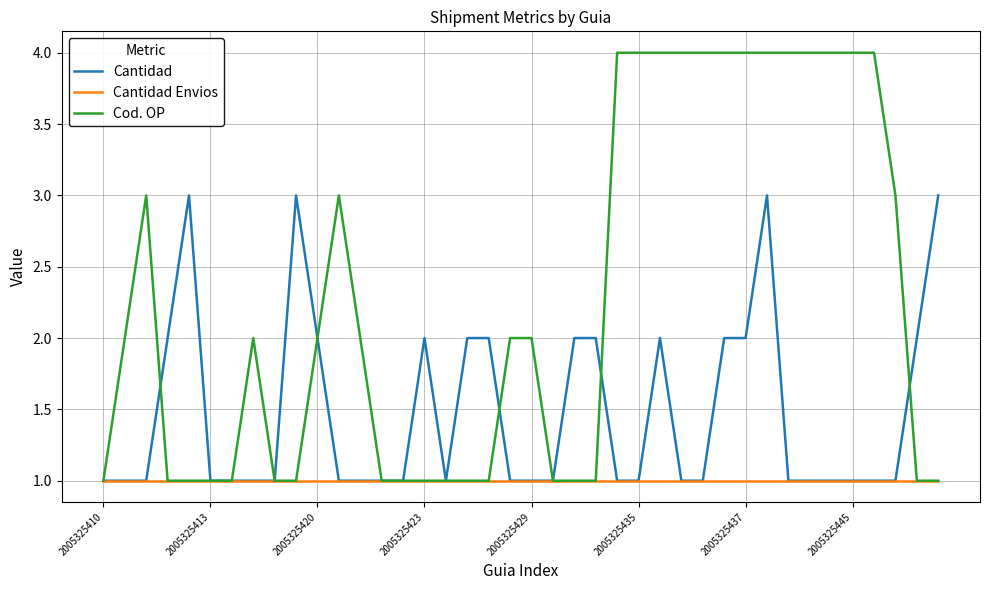

Rank the series by their average value, from lowest to highest.

Cantidad Envios, Cantidad, Cod. OP